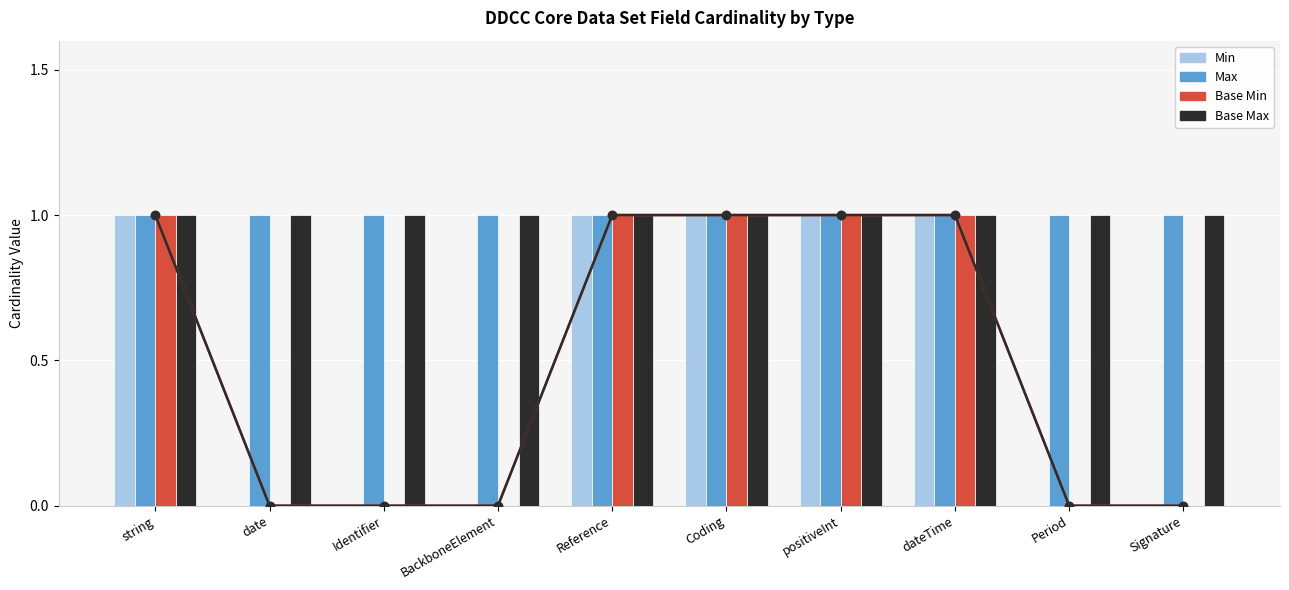

What is the maximum value for Base Min?

1